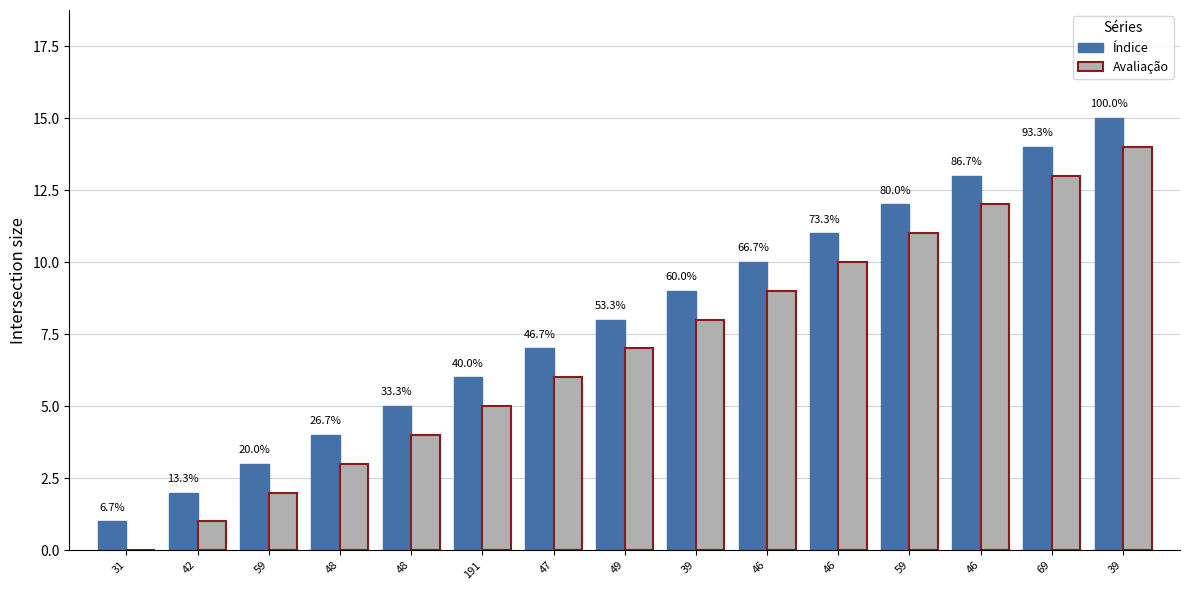

What is the label of the 2nd bar from the left?

42